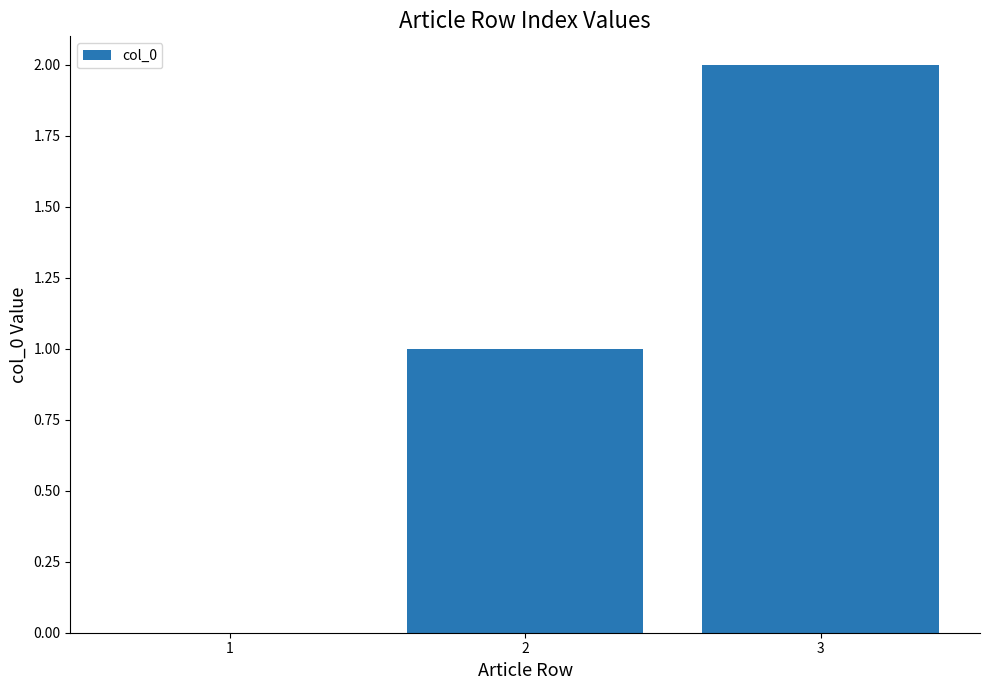

What is the change in value from 1 to 3?

+2